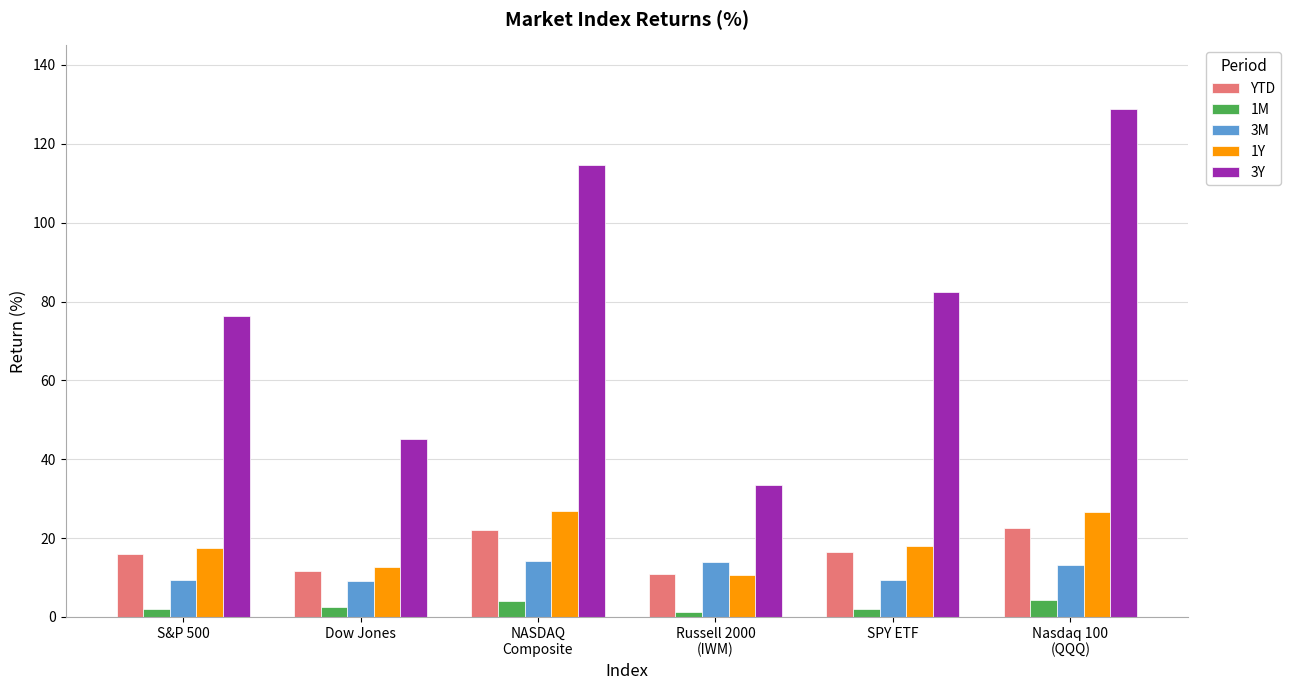

What is the approximate value of 1M at S&P 500?

2.0